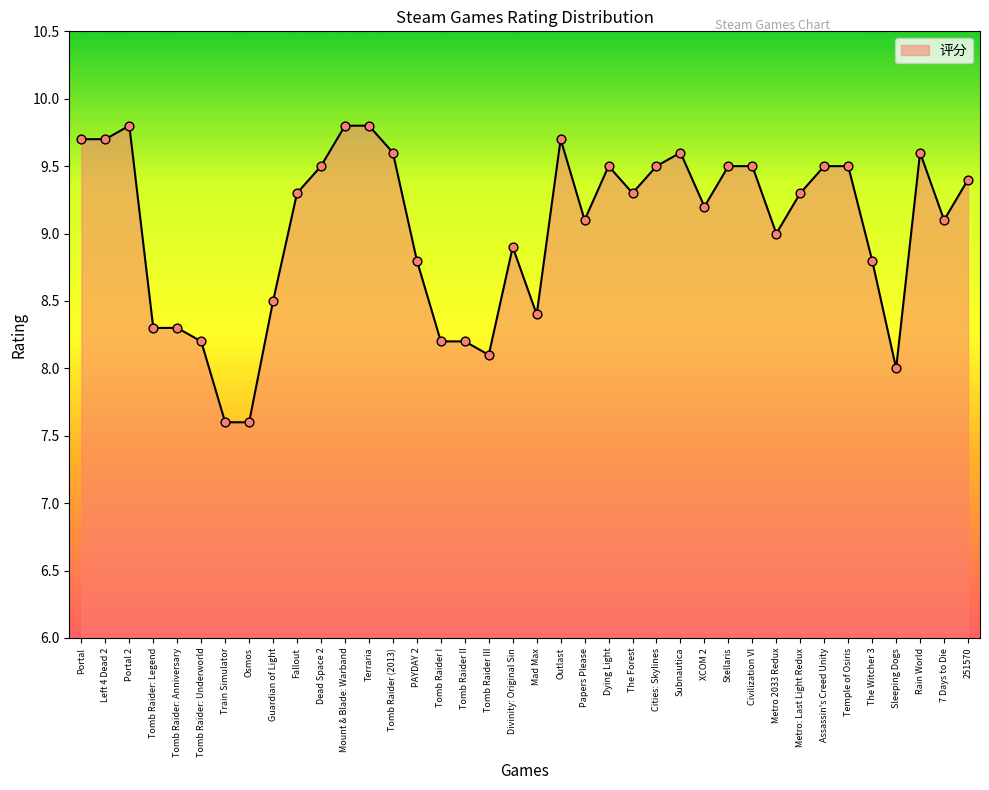

What is the ratio of the value at Divinity: Original Sin to the value at Tomb Raider I?

1.1